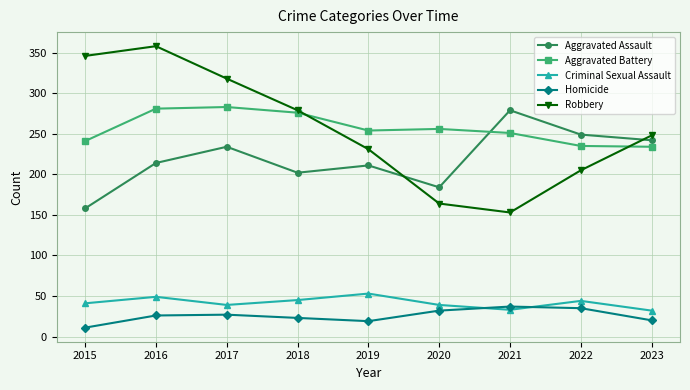

True or false: Homicide has more than 0 interior local peaks.

True